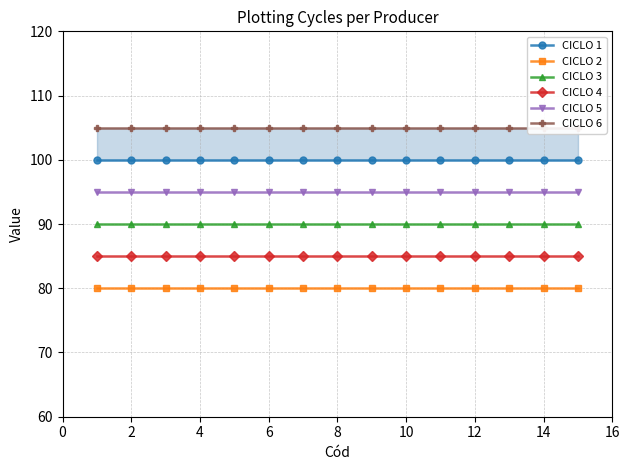

What is the value of the CICLO 3 point at the 11th from the left?

90